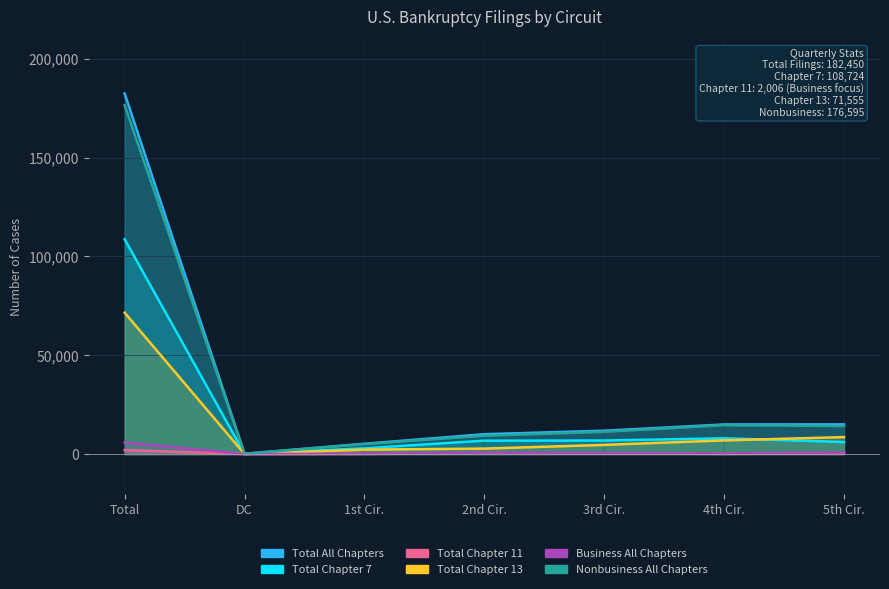

List the labels in order of Nonbusiness All Chapters value, smallest first.

DC, 1st Cir., 2nd Cir., 3rd Cir., 5th Cir., 4th Cir., Total